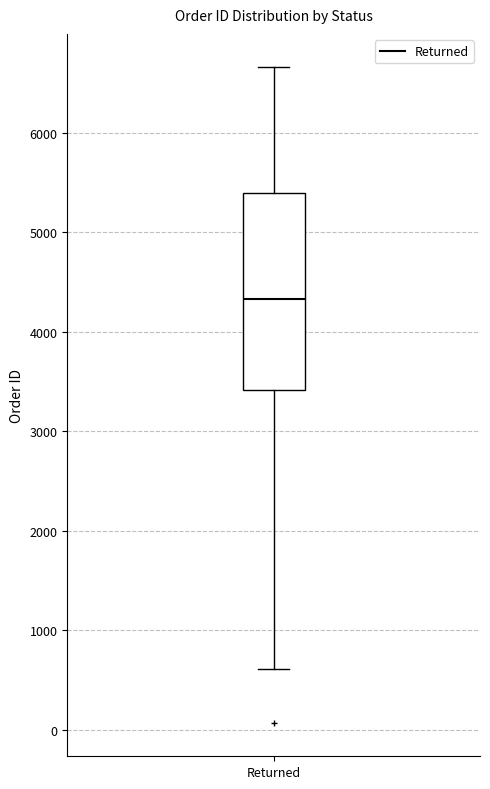

Where is the lower edge of the box for Returned on the y-axis? The values are not printed on the chart, so give them approximately, as read against the axis.

3400